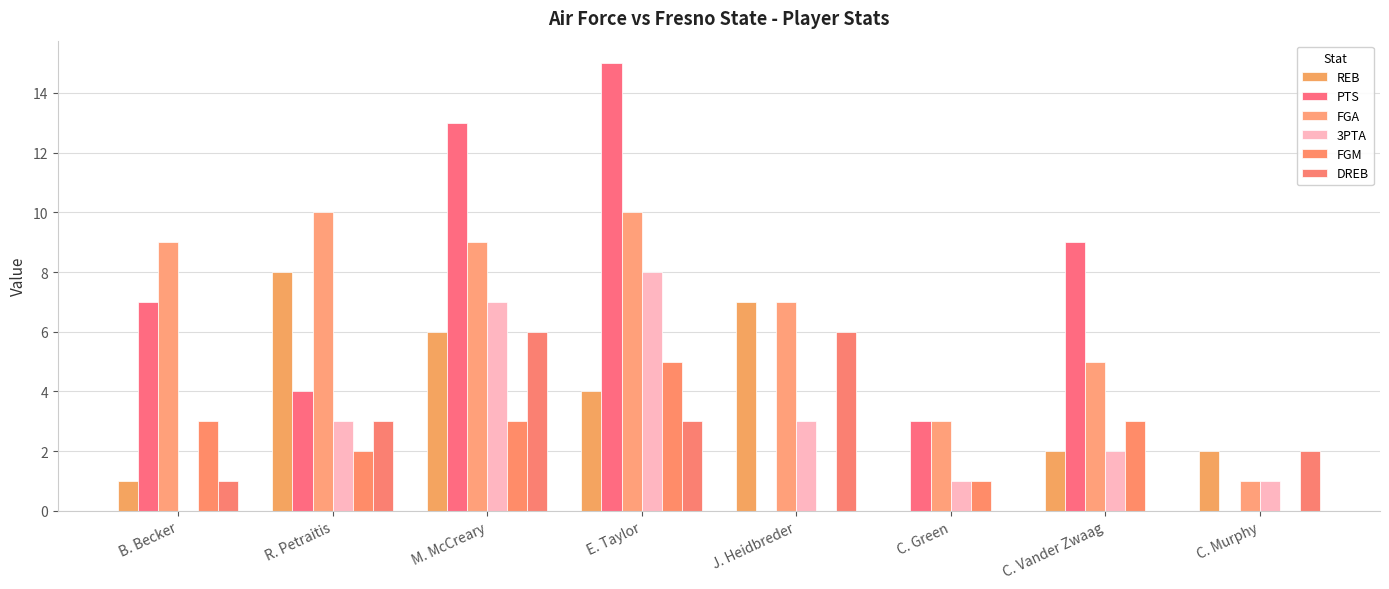

Is it true that REB equals 2 at C. Vander Zwaag?

True